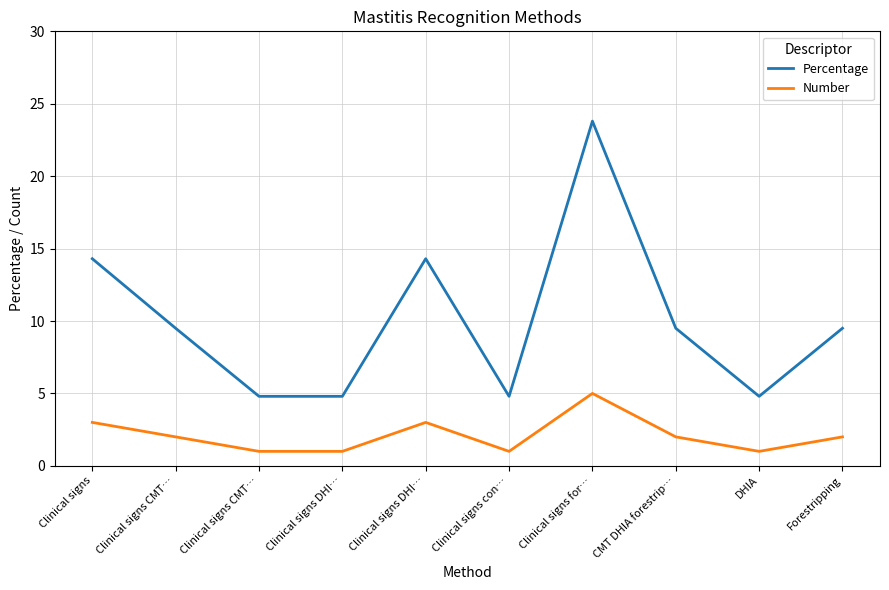

The value of Number at DHIA is 0.3. True or false?

False